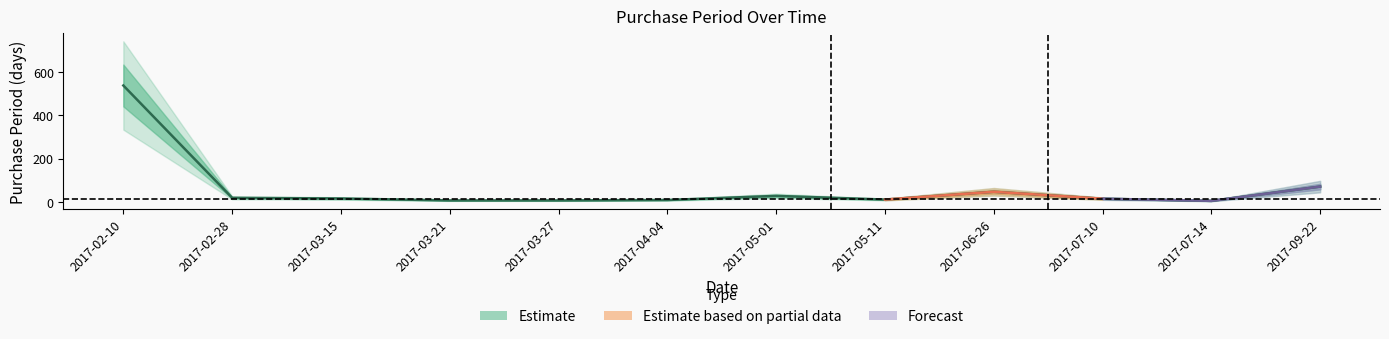

Reading right to left, extract all data points from this chart.

70	4	14	46	10	27	8	6	6	15	18	538